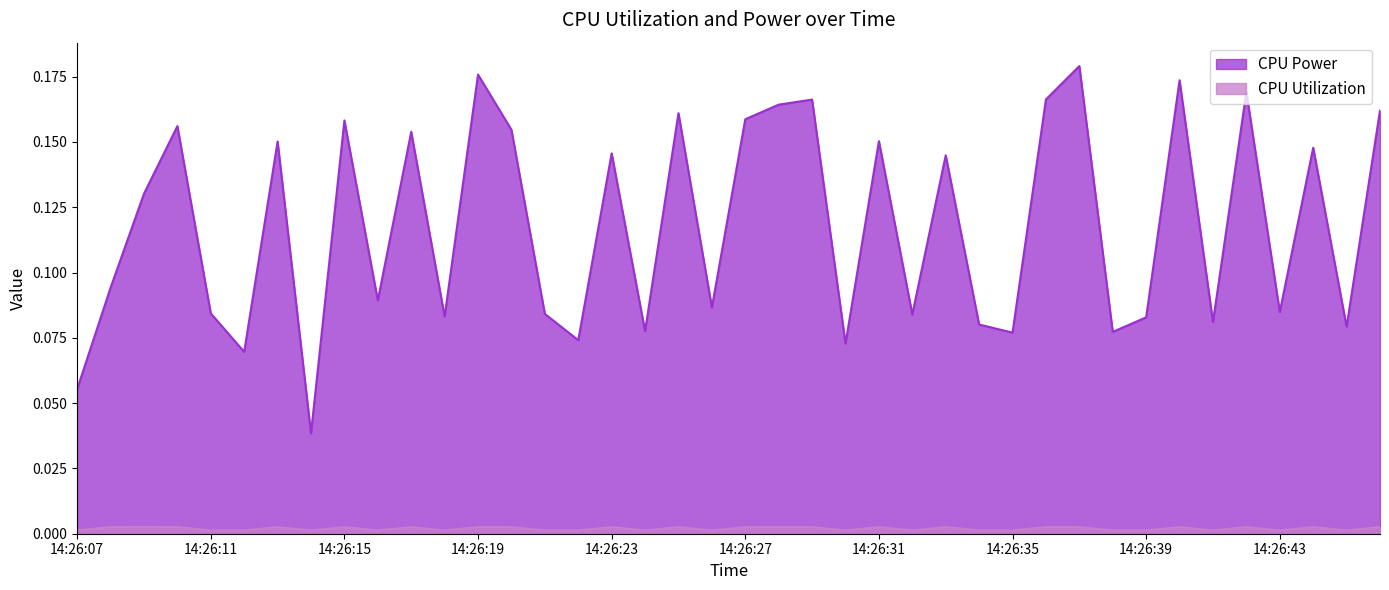

Rank the categories by CPU Power value from highest to lowest.

14:26:37, 14:26:19, 14:26:40, 14:26:42, 14:26:36, 14:26:29, 14:26:28, 14:26:46, 14:26:25, 14:26:27, 14:26:15, 14:26:10, 14:26:20, 14:26:17, 14:26:31, 14:26:13, 14:26:44, 14:26:23, 14:26:33, 14:26:09, 14:26:08, 14:26:16, 14:26:26, 14:26:43, 14:26:11, 14:26:21, 14:26:32, 14:26:18, 14:26:39, 14:26:41, 14:26:34, 14:26:45, 14:26:24, 14:26:38, 14:26:35, 14:26:22, 14:26:30, 14:26:12, 14:26:07, 14:26:14